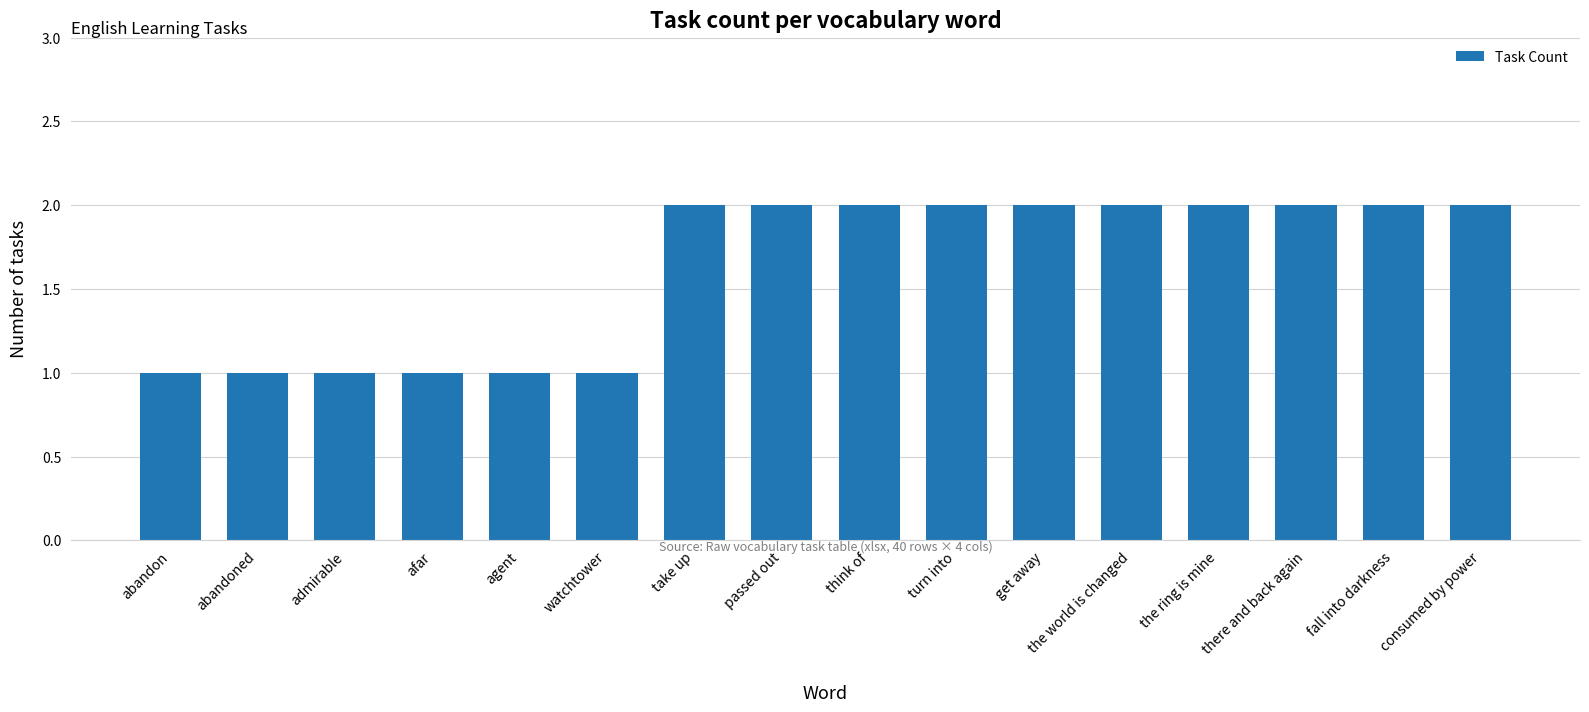

Is it true that the value at turn into is 2?

True